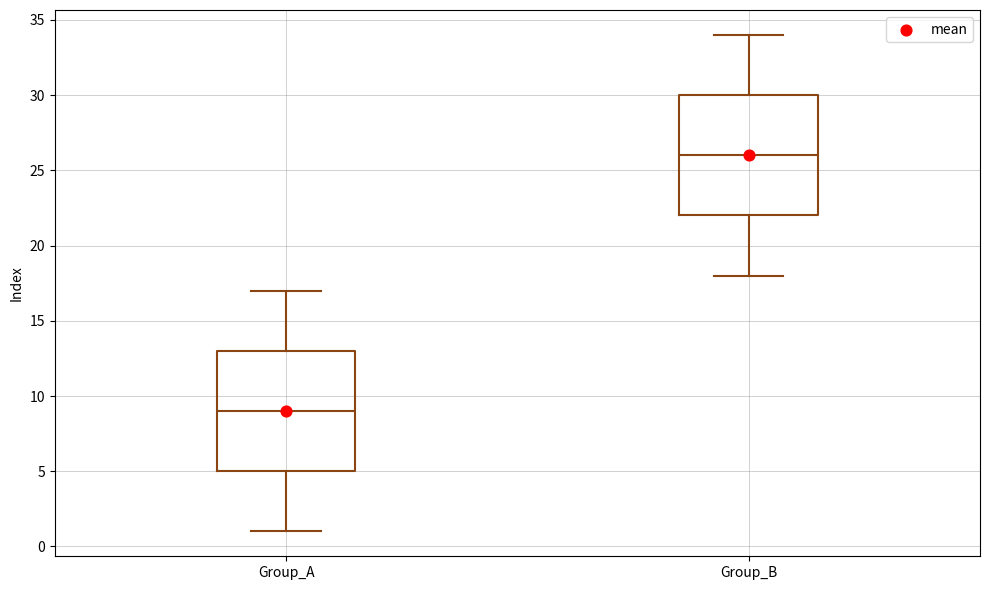

Where is the upper edge of the box for Group_A on the y-axis? The values are not printed on the chart, so give them approximately, as read against the axis.

13